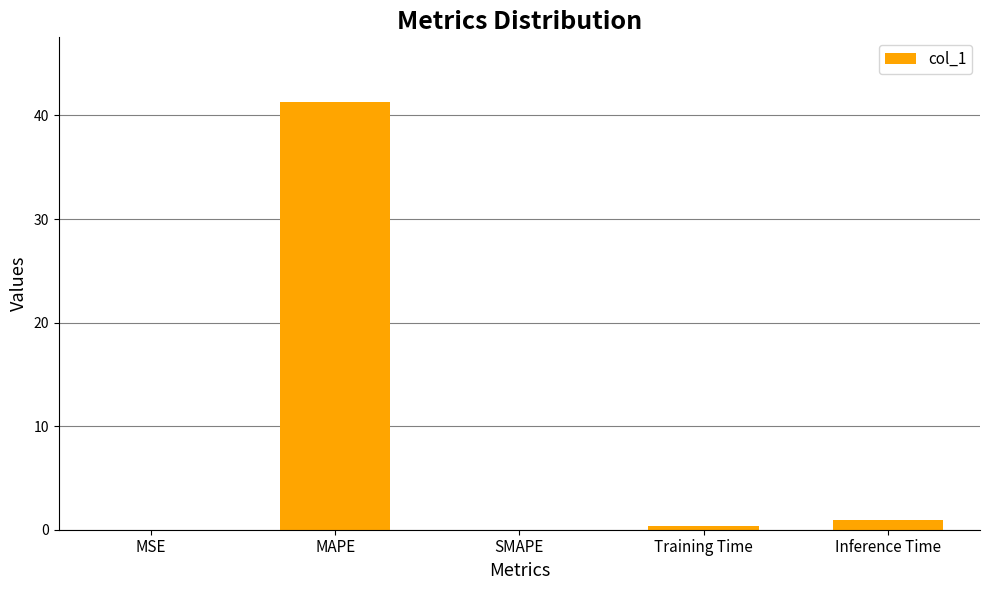

The chart shows a value of 0.0 at SMAPE. True or false?

True